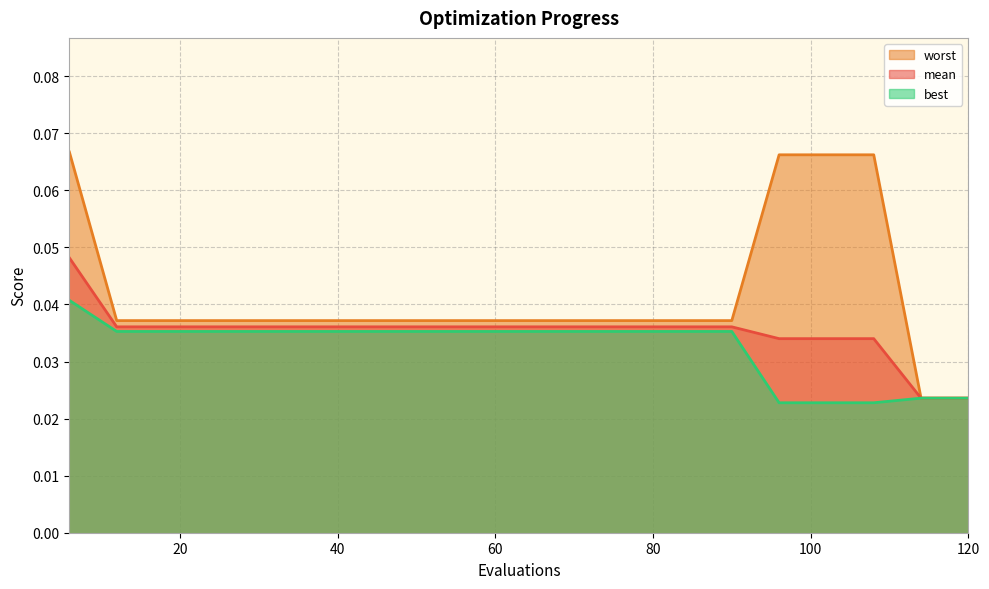

True or false: worst and best intersect in this chart.

False